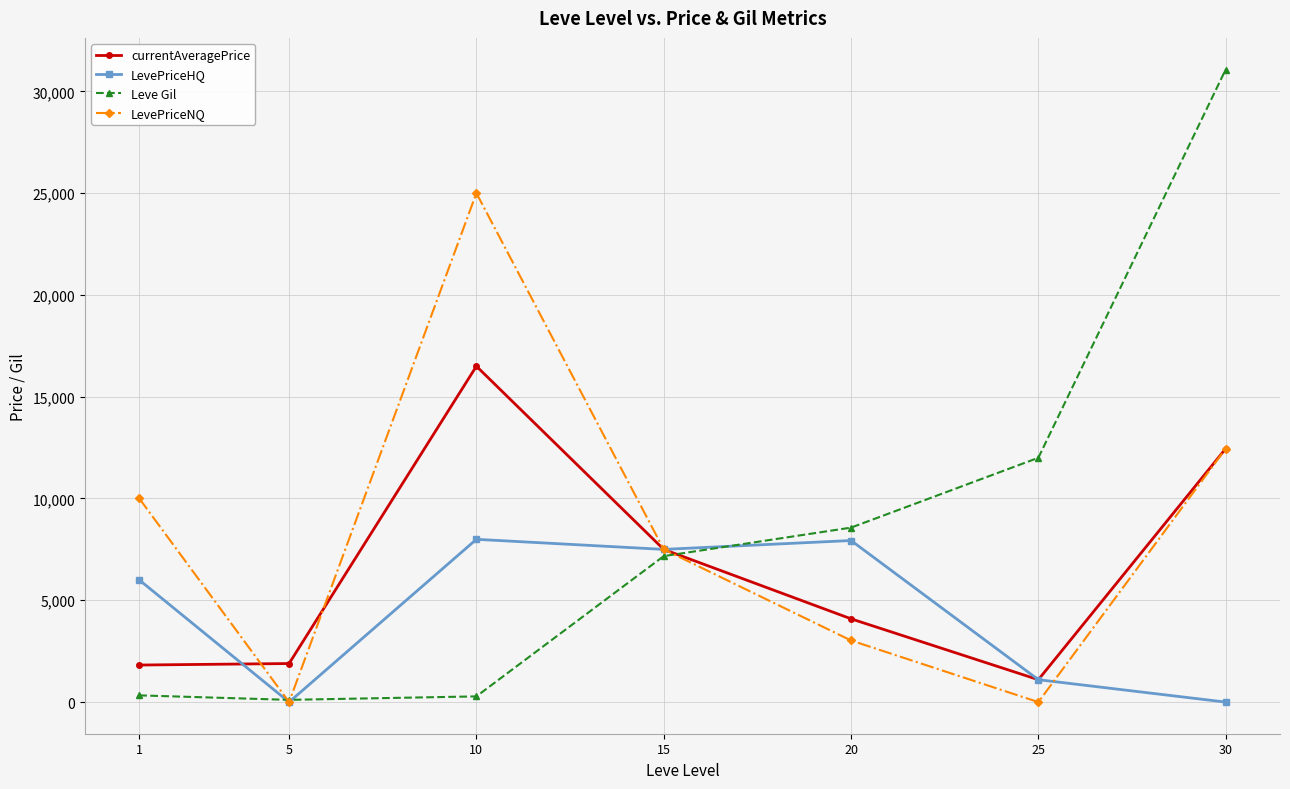

Is the value of LevePriceHQ at 5 greater than the value of currentAveragePrice at 25?

No